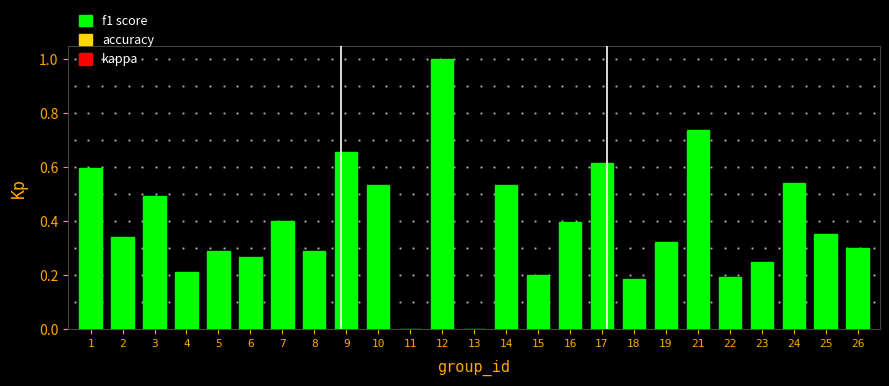

What is the maximum value shown in the chart?

1.0